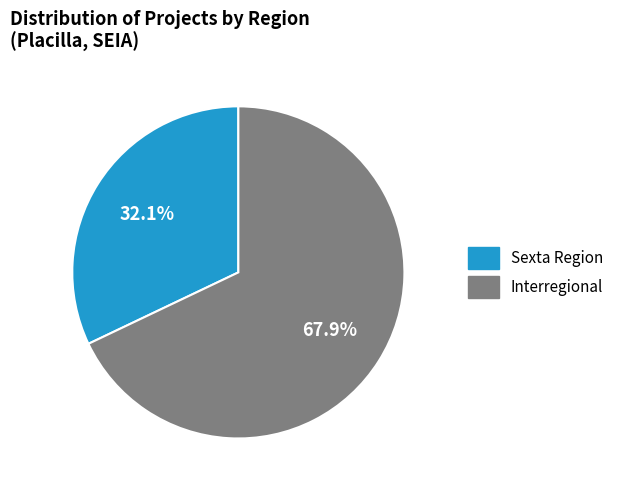

The Interregional slice represents 68% of the pie. True or false?

True